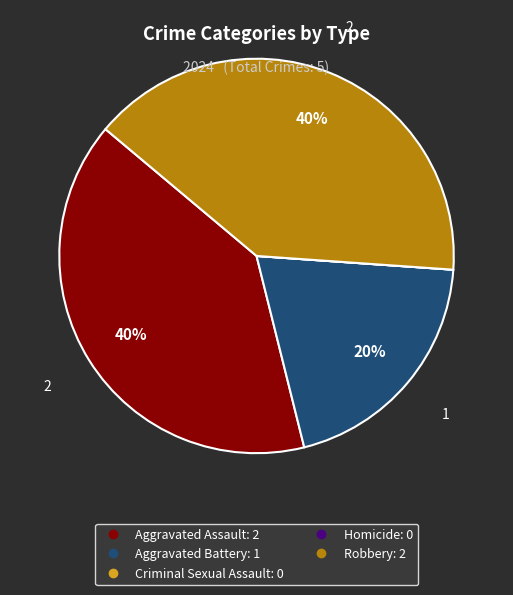

To the nearest percent, what is the difference between the Aggravated Assault and Aggravated Battery slice percentages?

20%